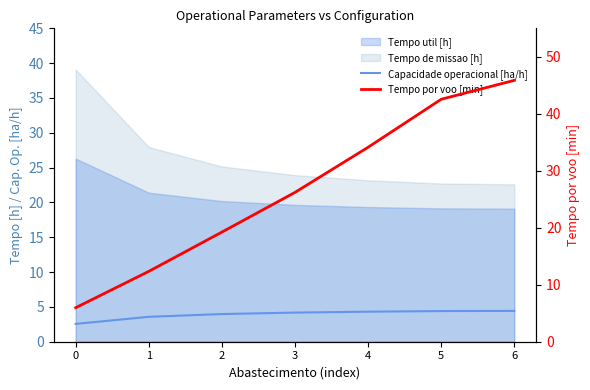

True or false: Tempo por voo [min] and Capacidade operacional [ha/h] cross at least once.

False